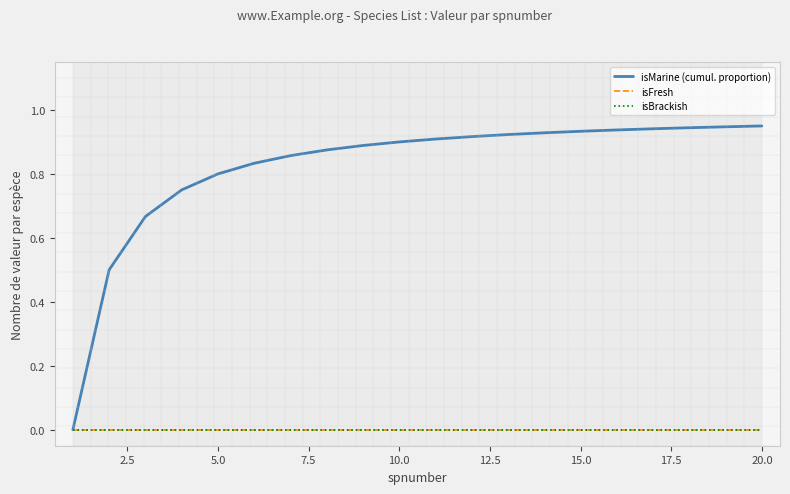

How many lines are shown in the chart?

3